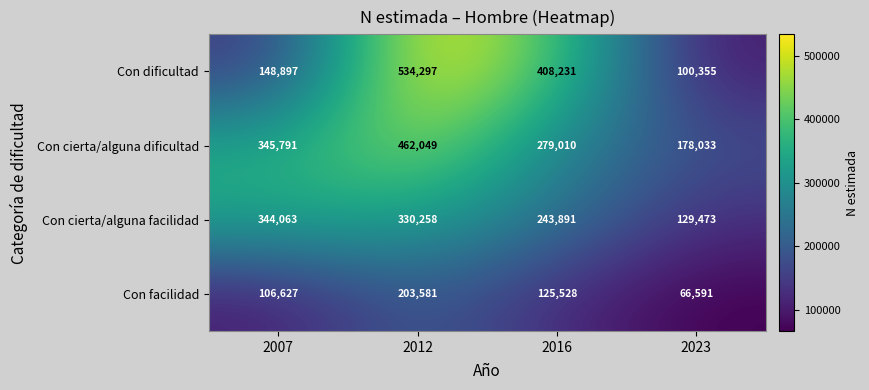

How many data points does each series have?

4